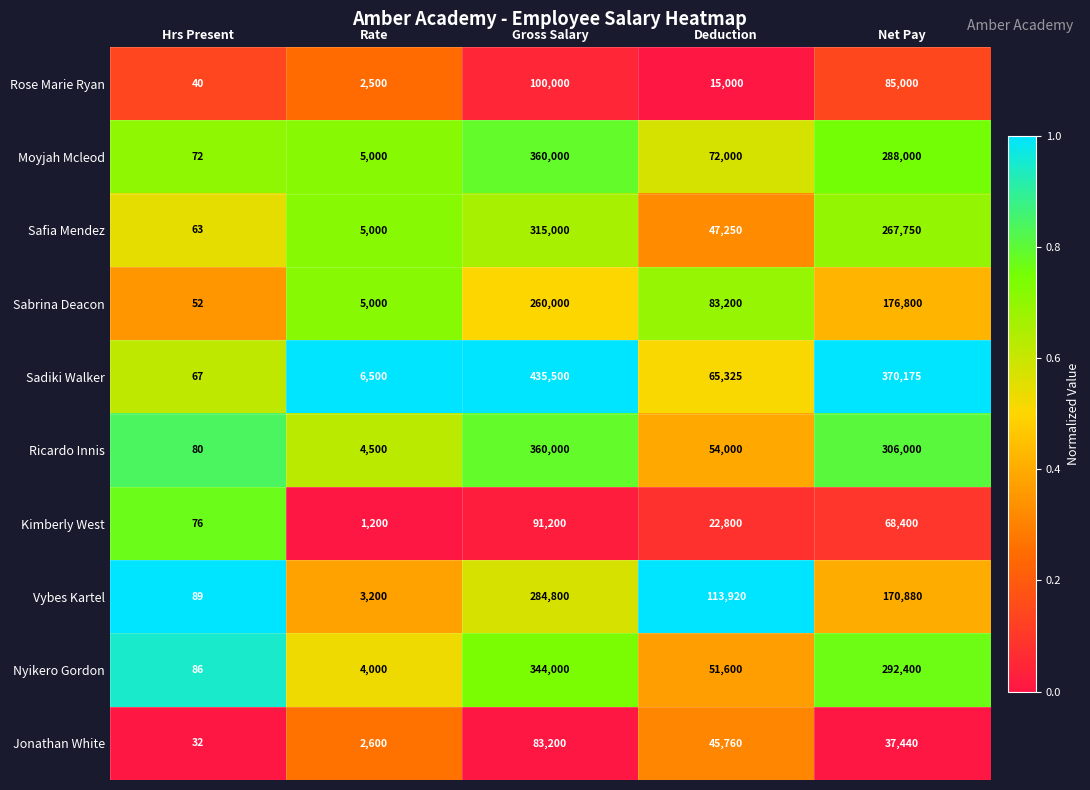

The Nyikero Gordon series shows 51600 at Deduction. True or false?

True